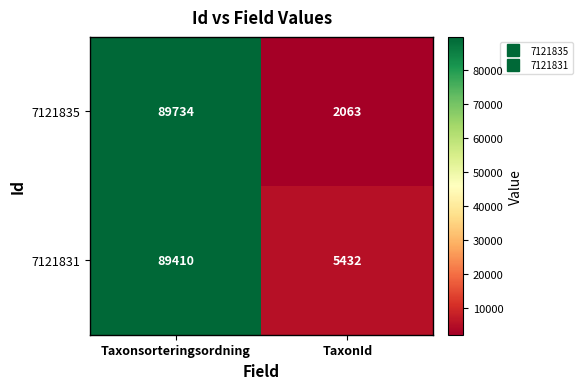

What is the maximum value shown in the chart?

89734